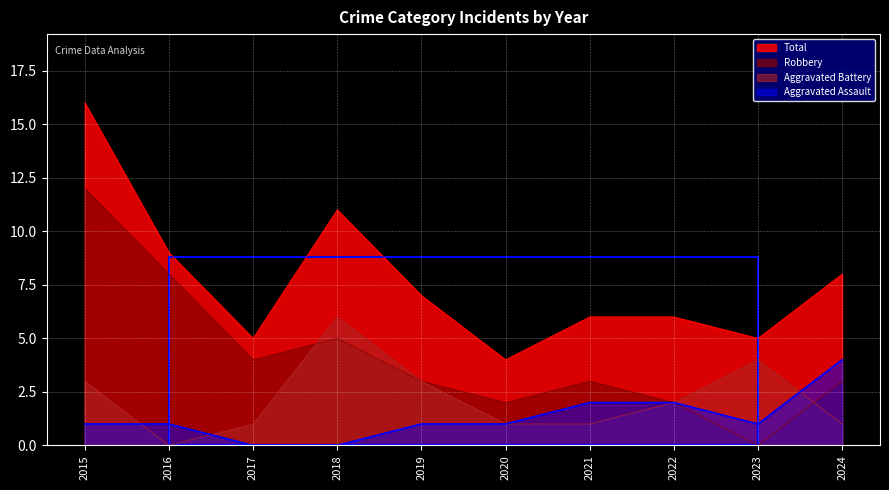

What is the approximate value of Aggravated Battery at 2019?

3